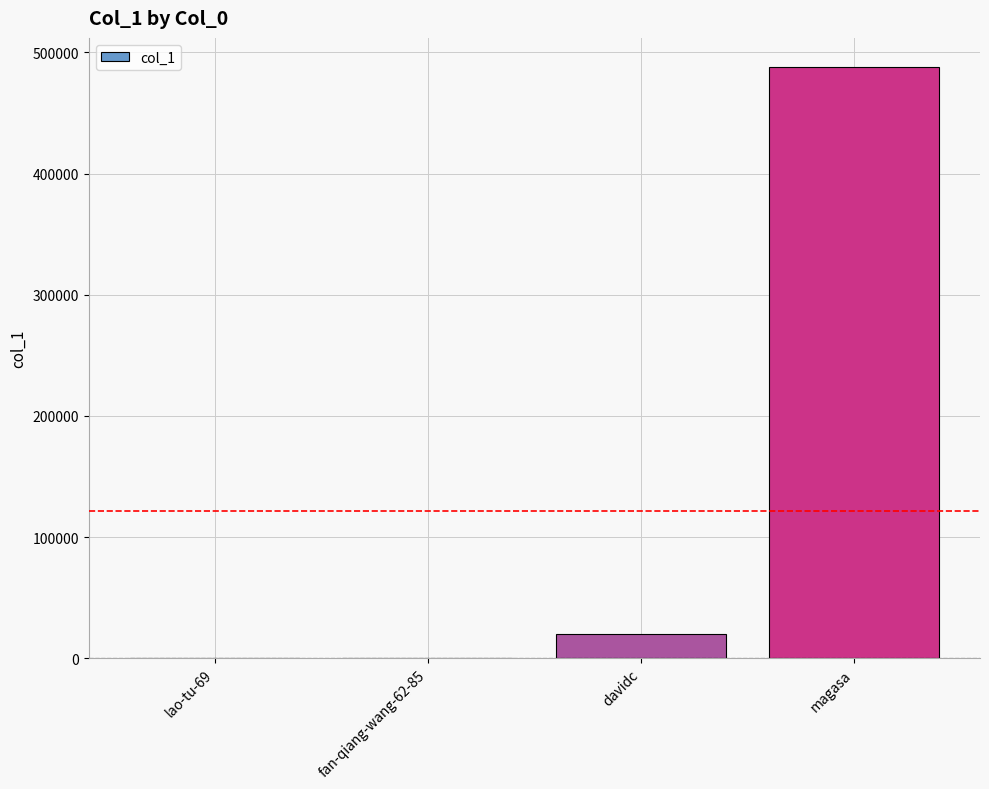

How many categories are shown in the chart?

4